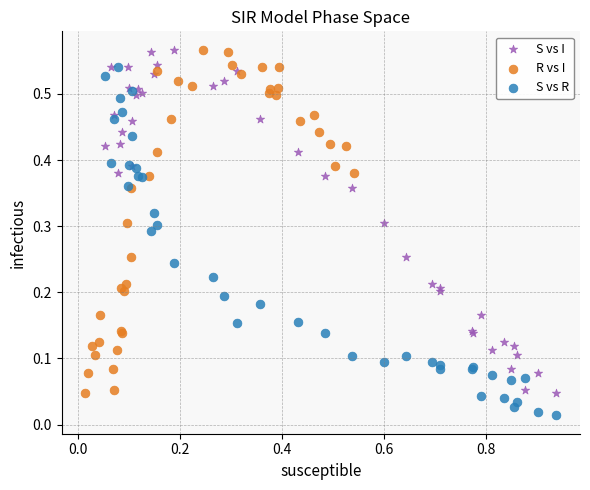

What are all the series names shown in the legend?

S vs I, R vs I, S vs R